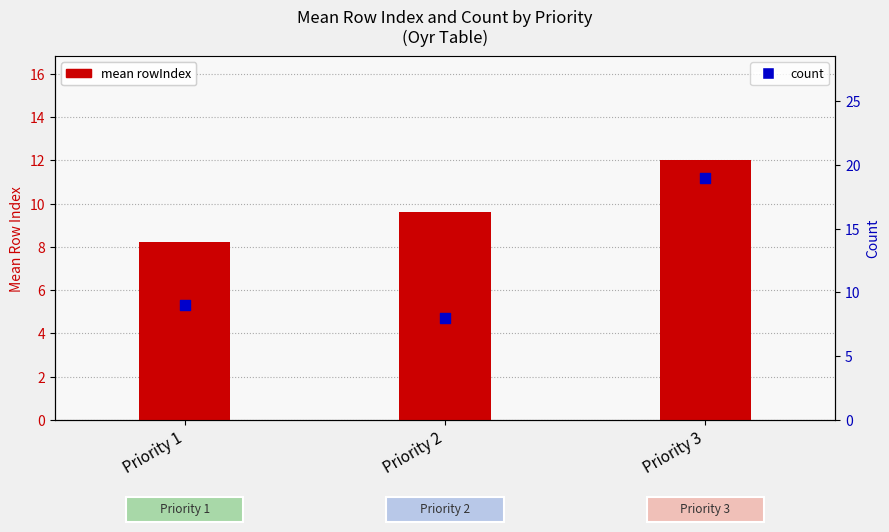

What is the total value across all series at Priority 2?

17.6